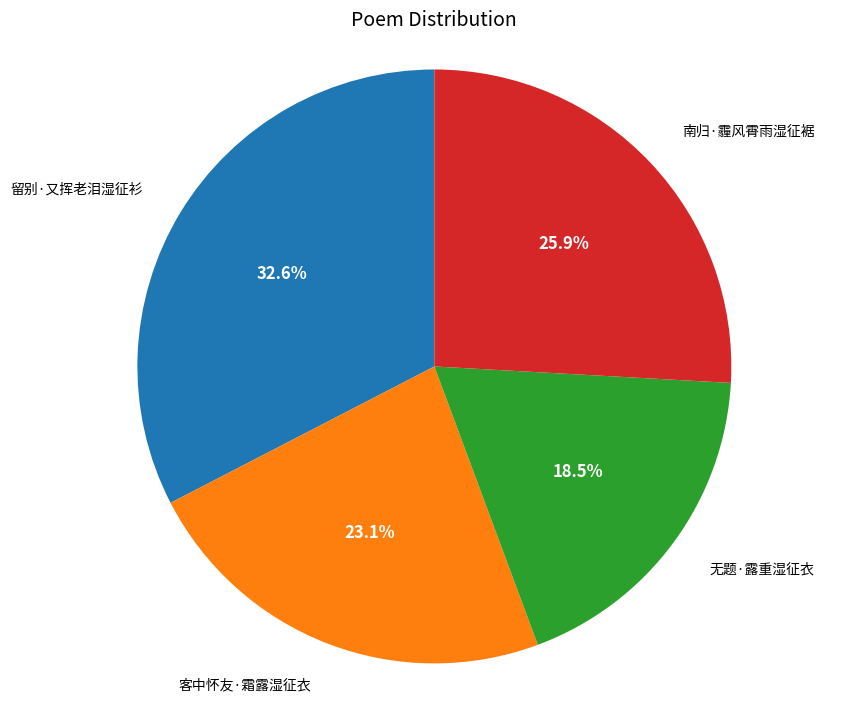

Count the number of slices in the pie.

4